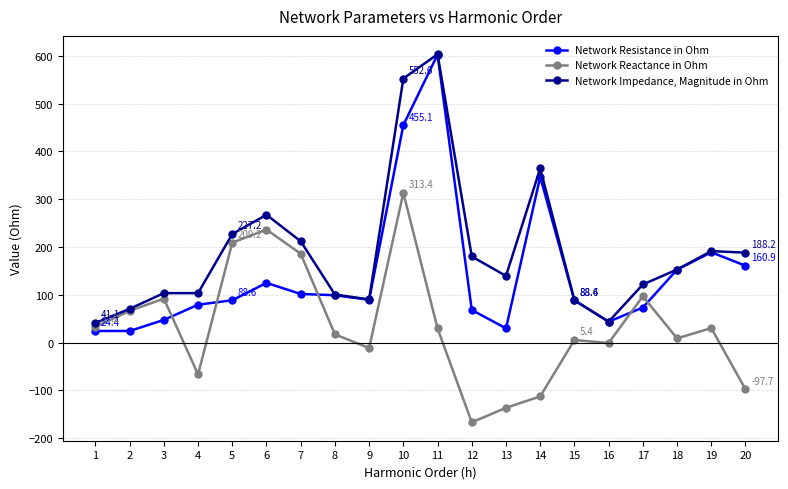

After their last crossing, which series has the higher values: Network Reactance in Ohm or Network Resistance in Ohm?

Network Resistance in Ohm